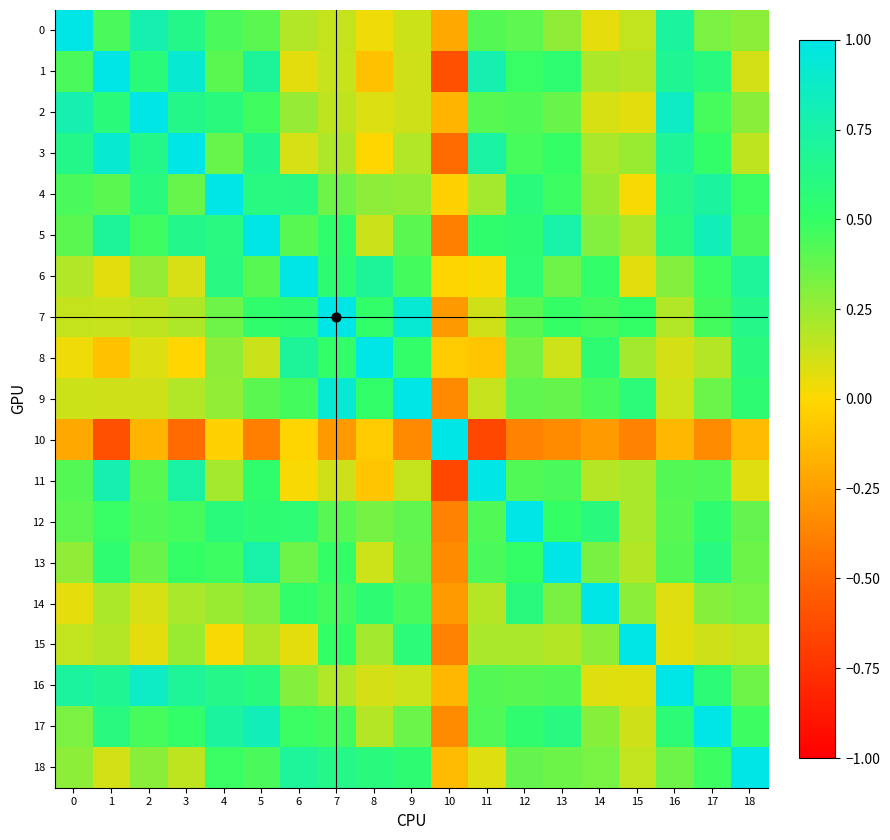

Count the number of categories in the chart.

19